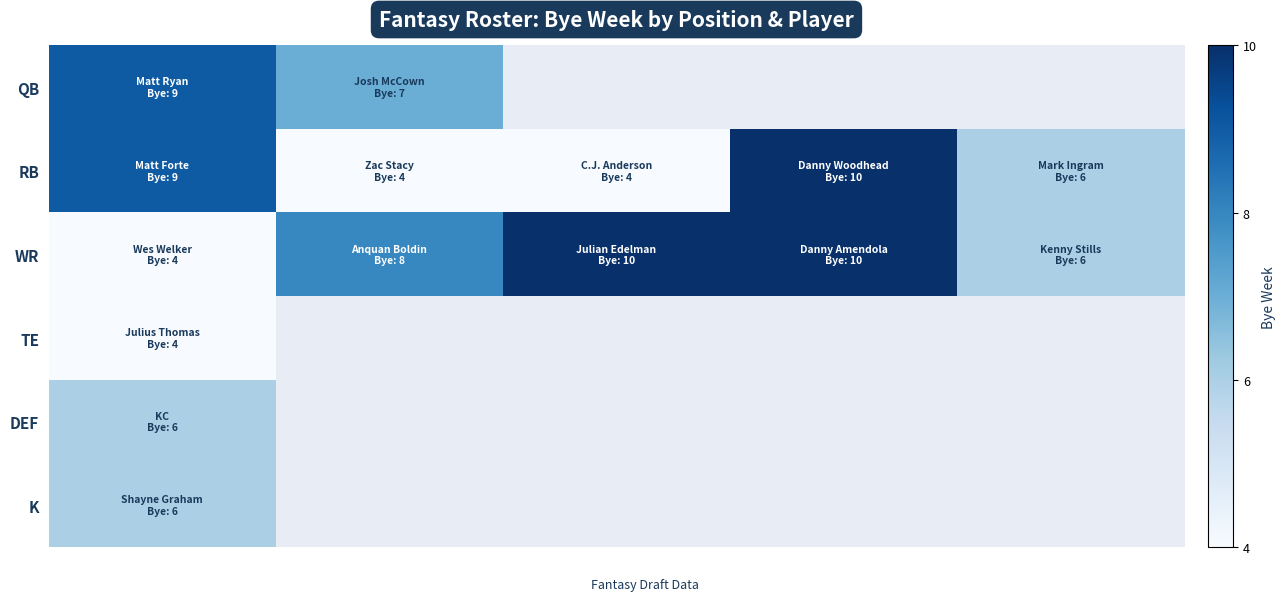

At how many categories does at least one series exceed 8?

3